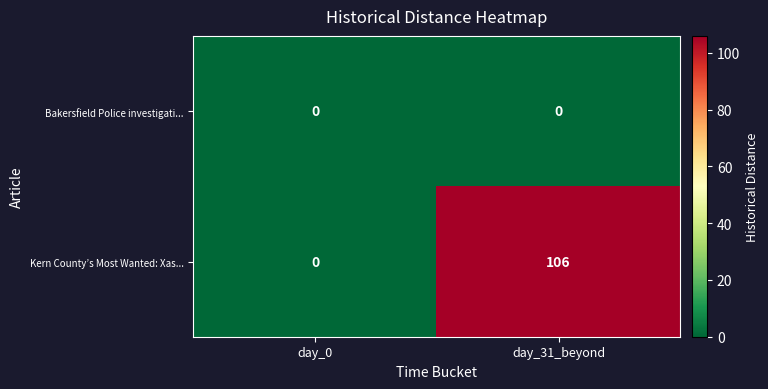

Which series has the largest range (max minus min)?

Kern County’s Most Wanted: Xas...